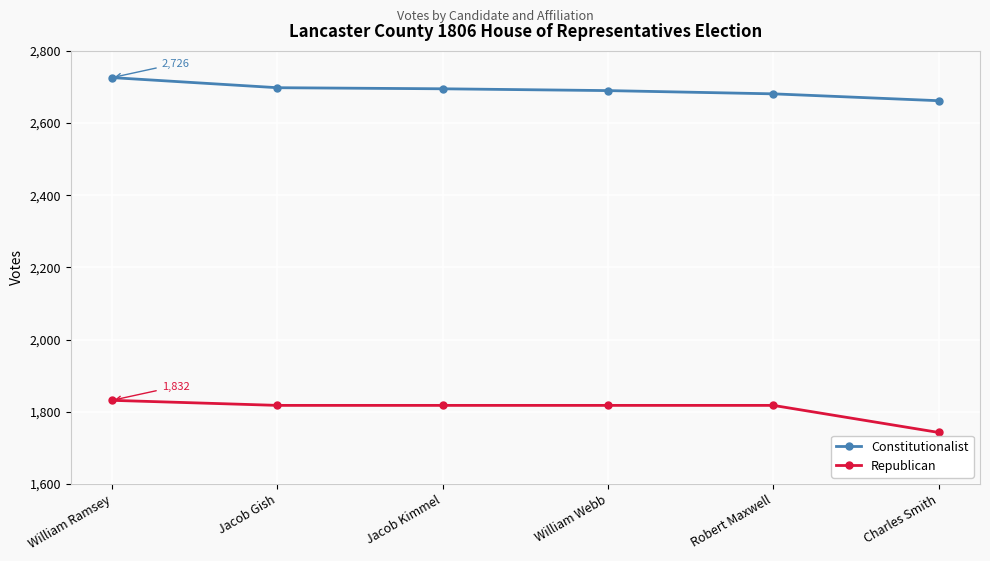

What value does the Constitutionalist series have at William Webb?

2690